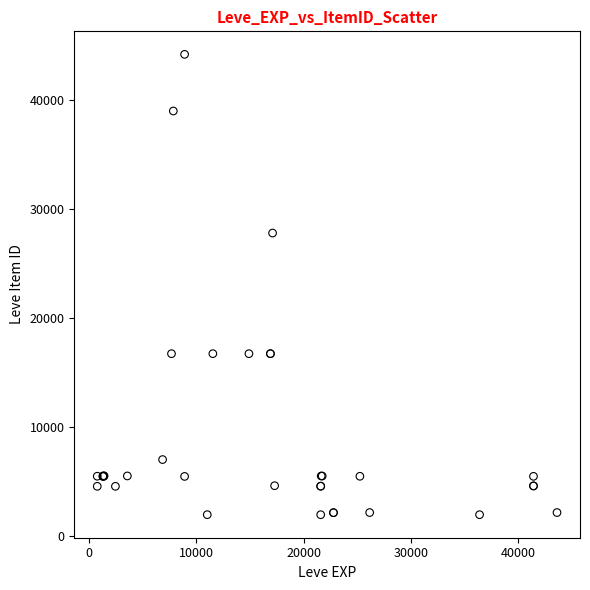

What Y value in the scatter plot is closest to 23054?

27772